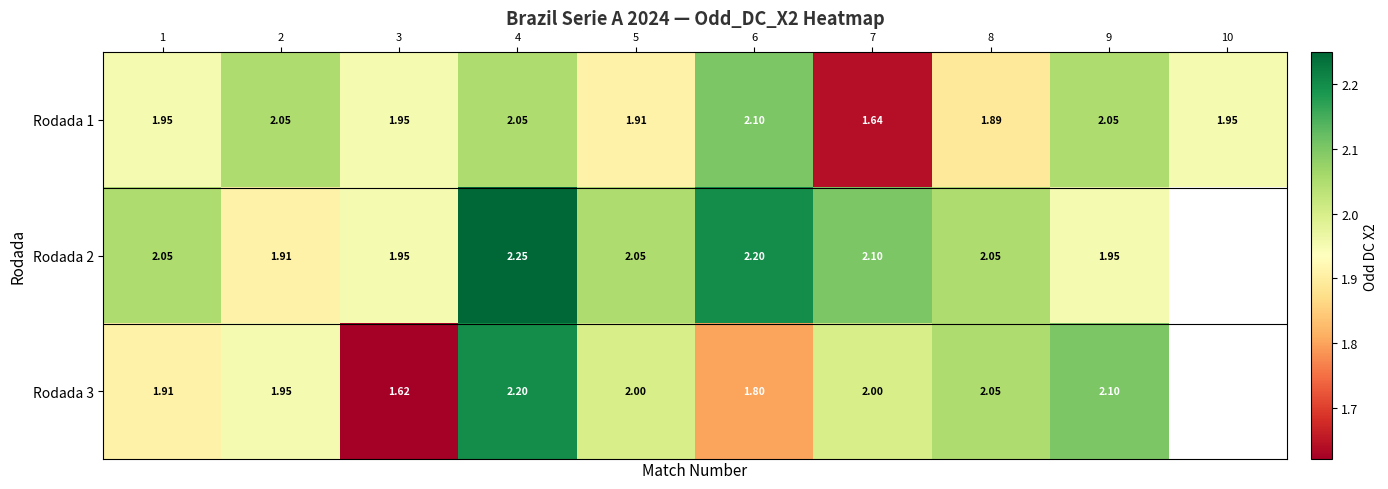

True or false: Rodada 1 has a value of 1.9 at 8.

True